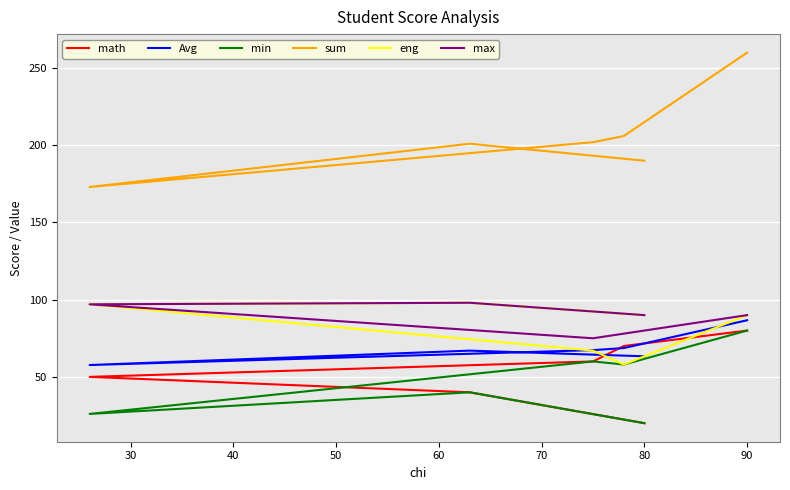

List the series in order of their peak value, lowest first.

math, min, Avg, eng, max, sum